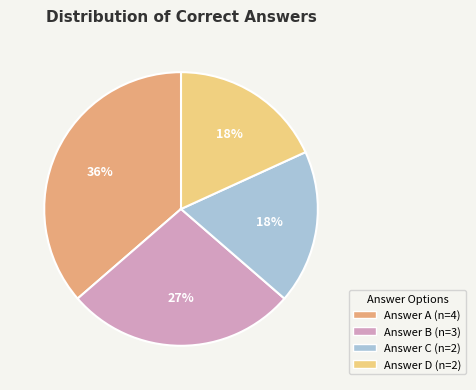

To the nearest percent, what is the difference between the largest and smallest slice percentages?

18%